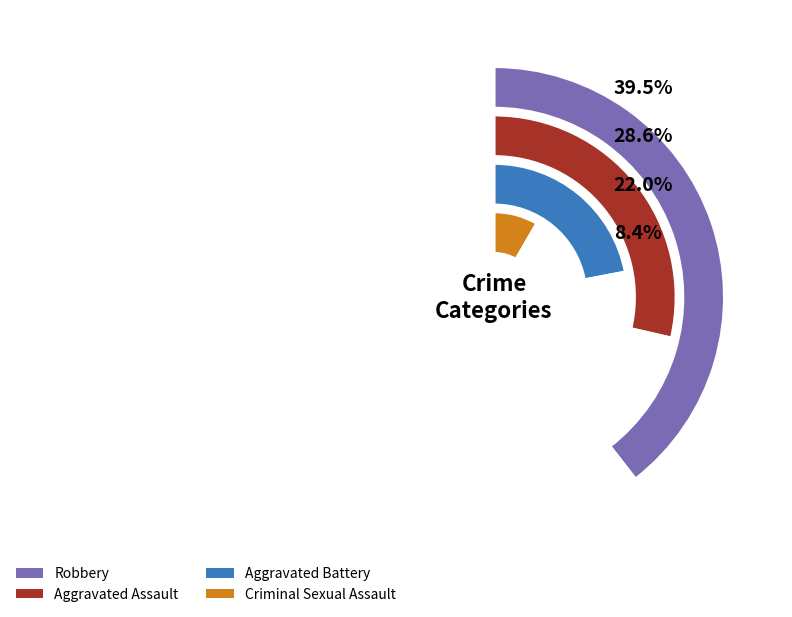

Do 5 and 6 together represent more than half of the pie?

No